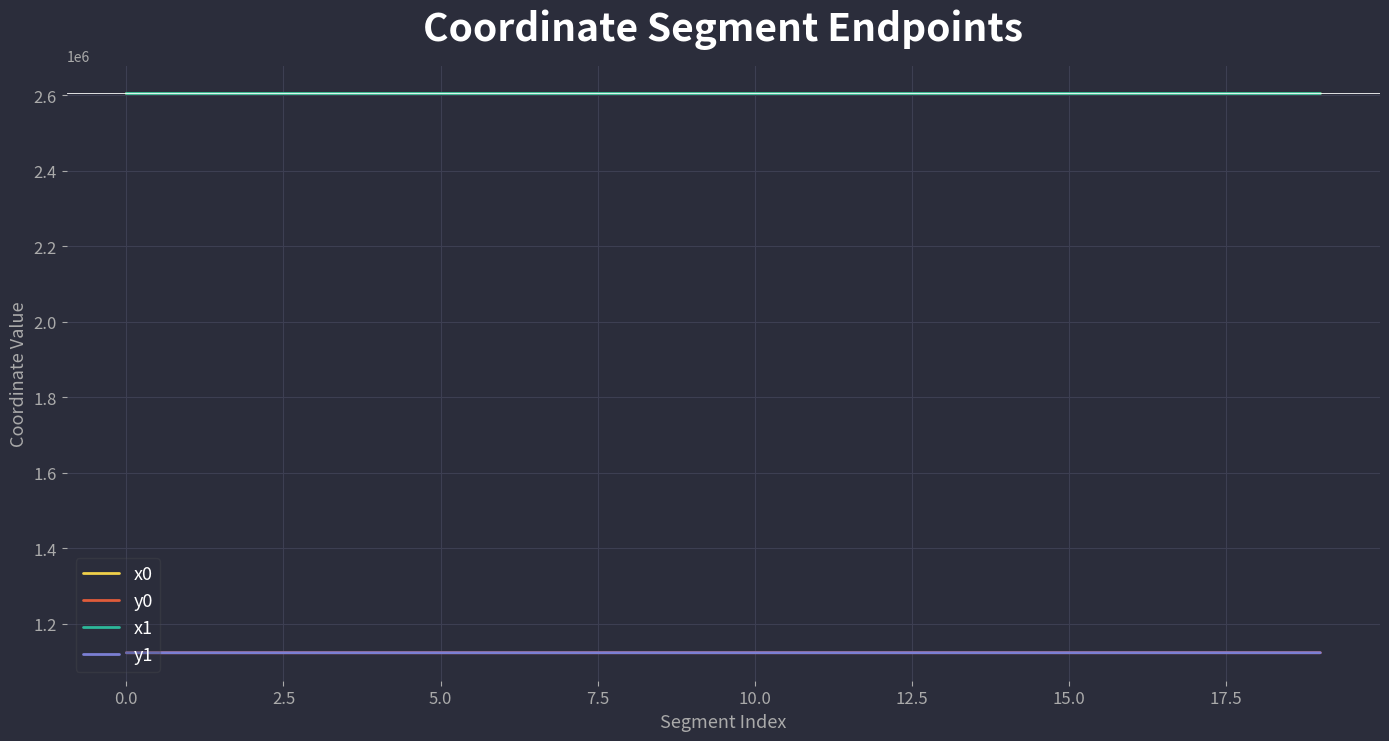

True or false: x1 and y1 cross at least once.

False